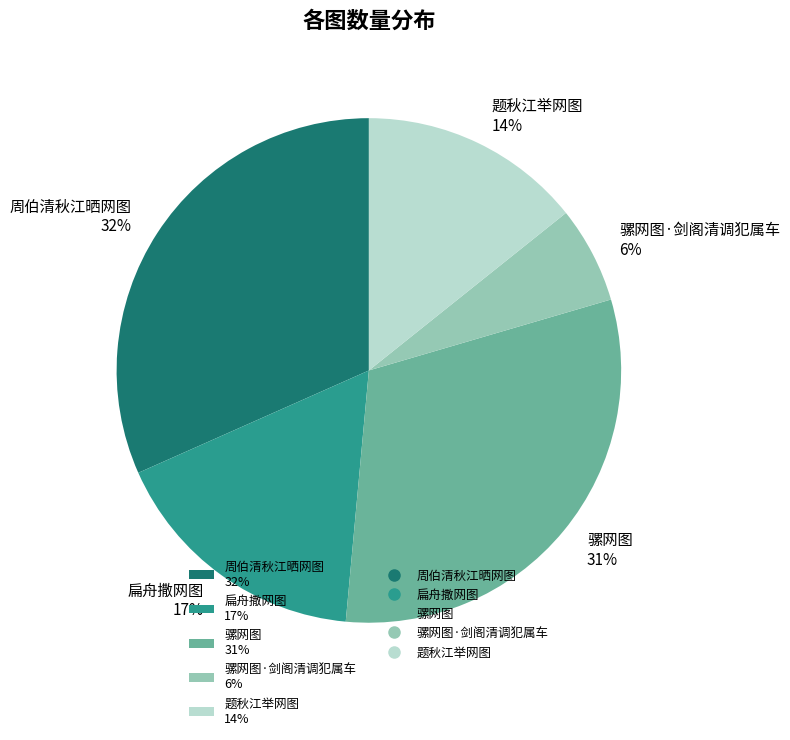

Does any single category account for the majority?

No